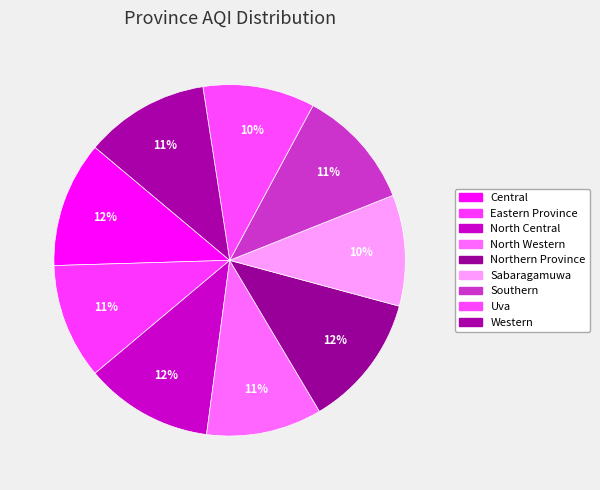

Does any single category account for the majority?

No